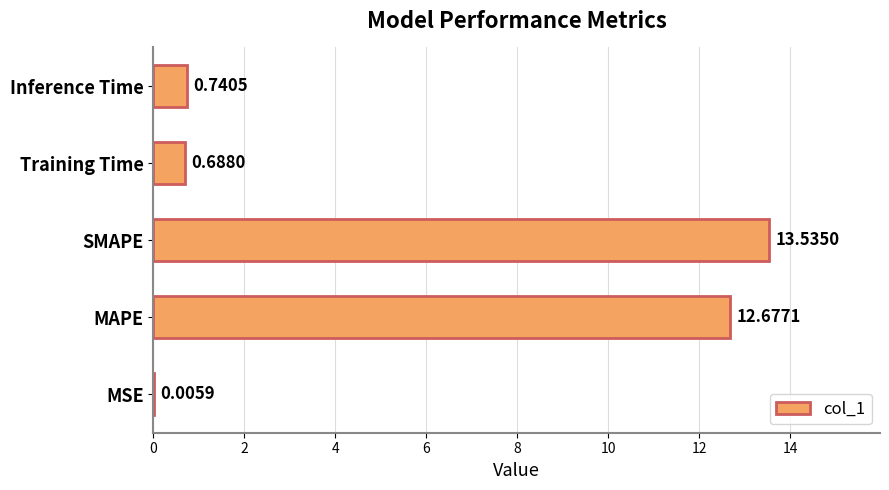

At which category does the chart reach its peak across all series?

SMAPE